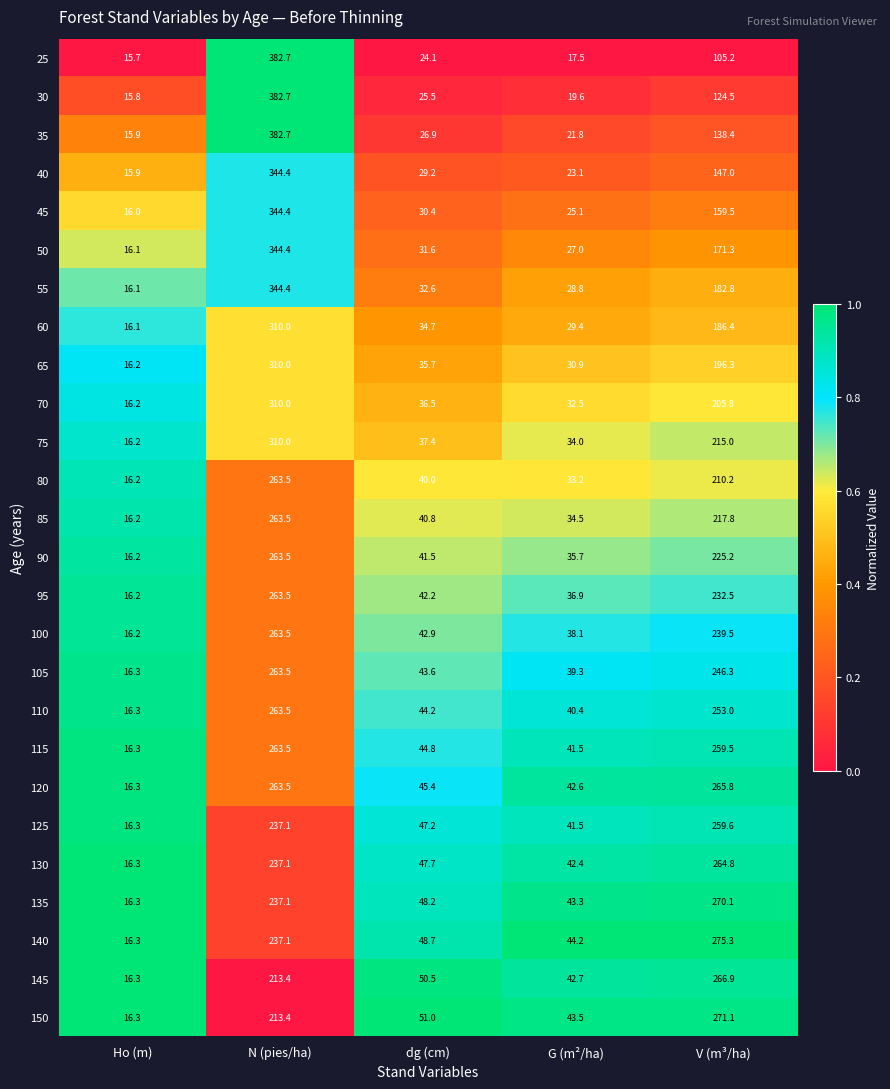

What is the sum of all 105 values?

609.0